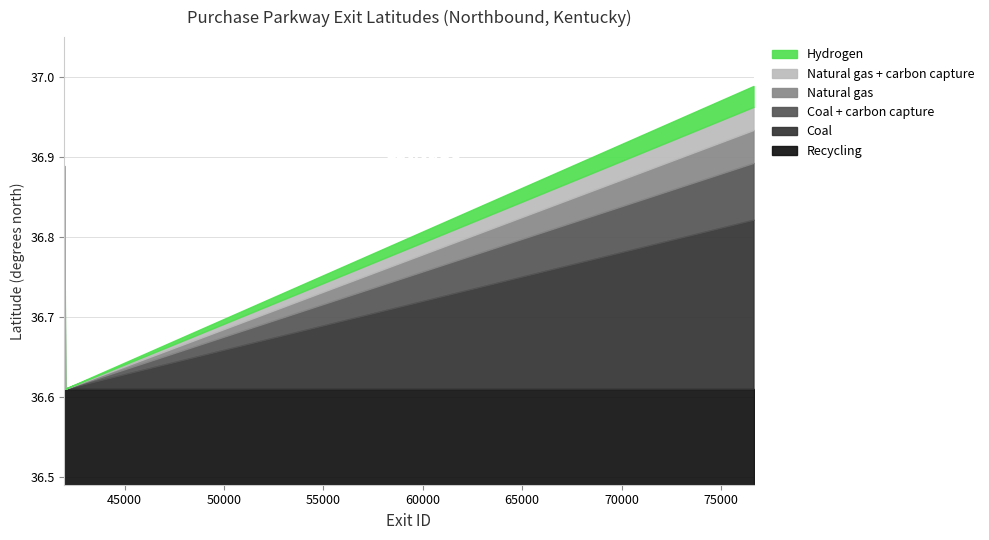

What is the value of the 9th point from the left?

36.8